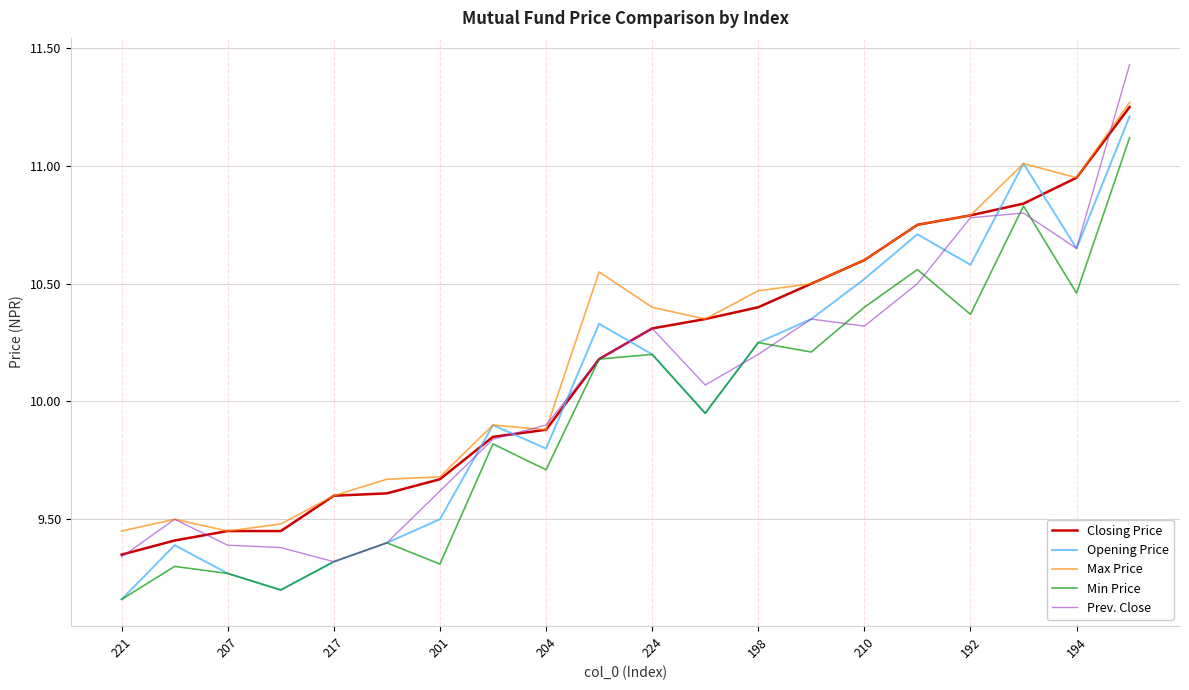

True or false: Max Price and Min Price cross at least once.

False